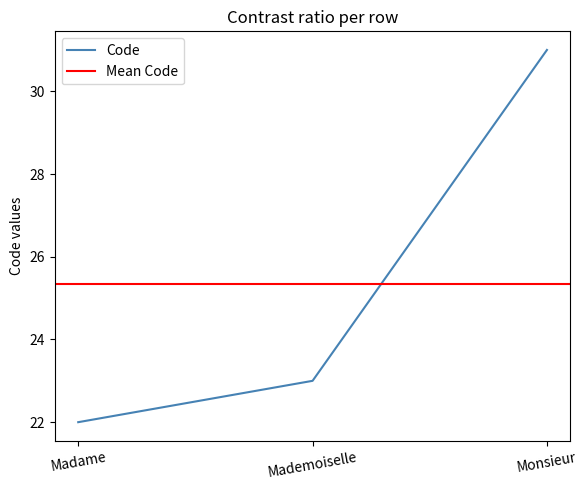

What is the value of the 1st point from the left?

22